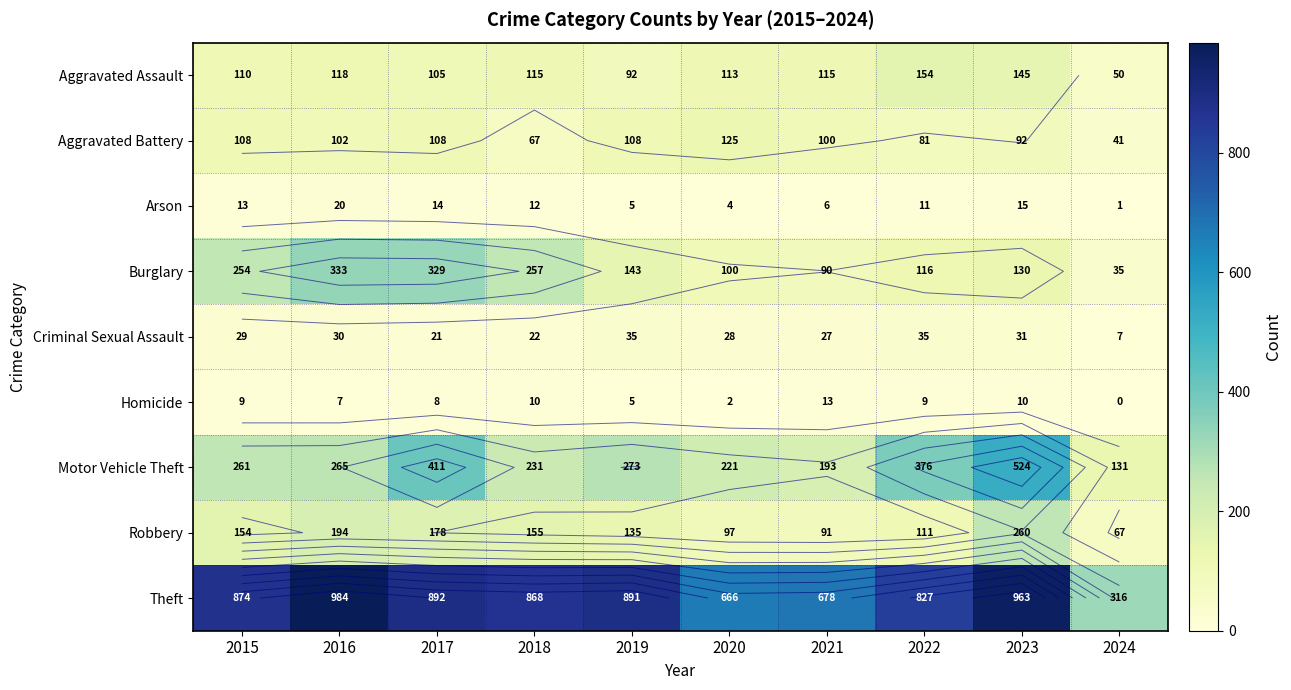

What is the maximum value for Burglary?

333